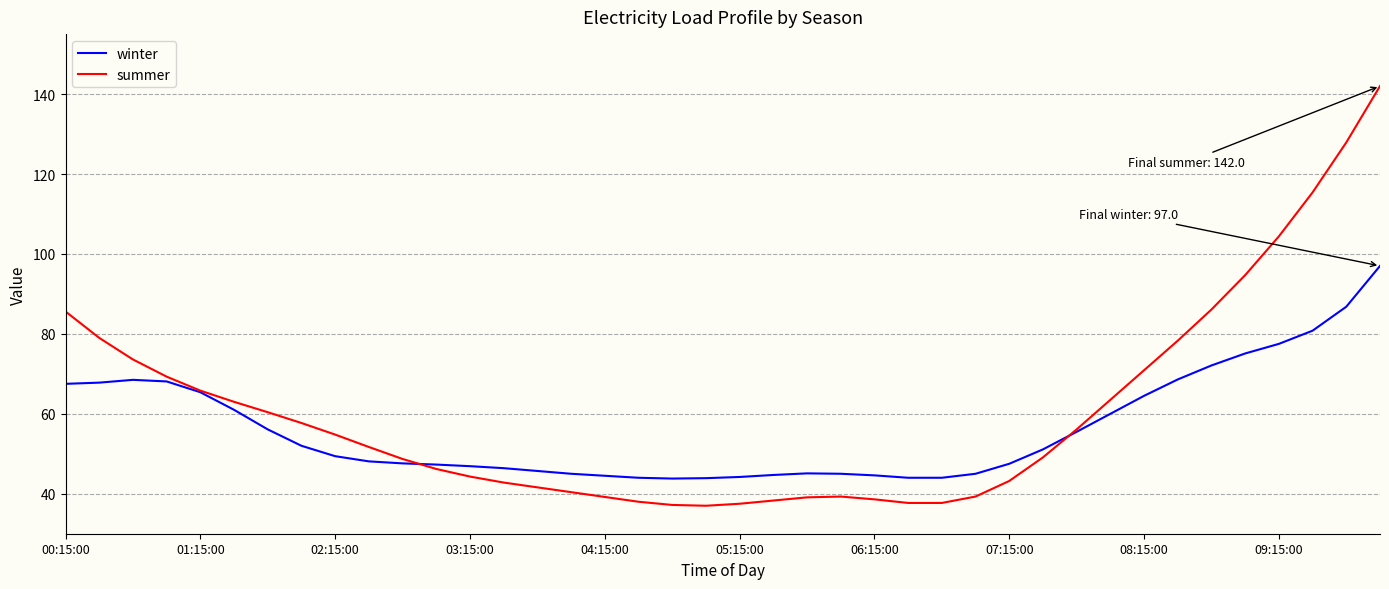

List the series in order of their peak value, lowest first.

winter, summer